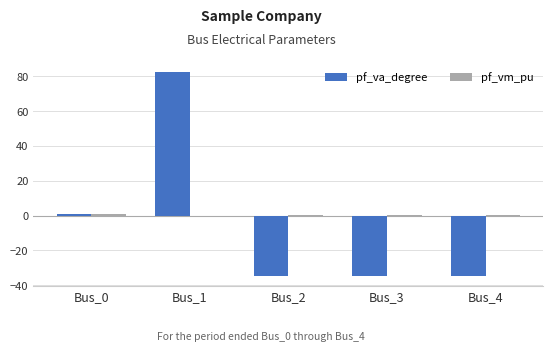

Count the number of data series in this chart.

2